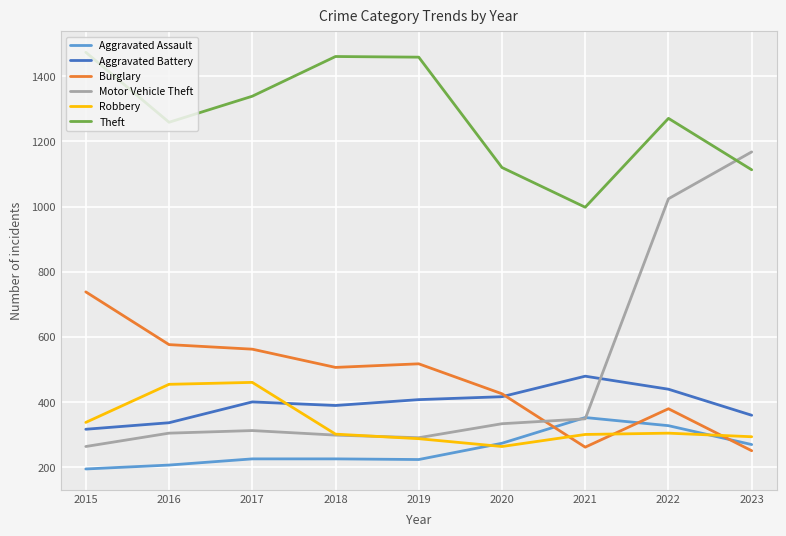

How many lines are shown in the chart?

6